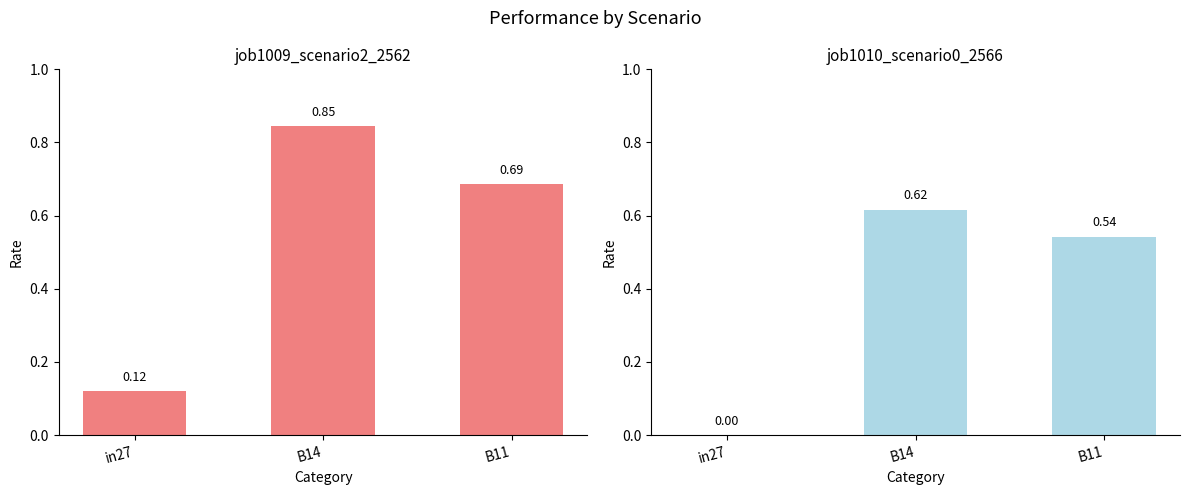

Are the bars horizontal?

No